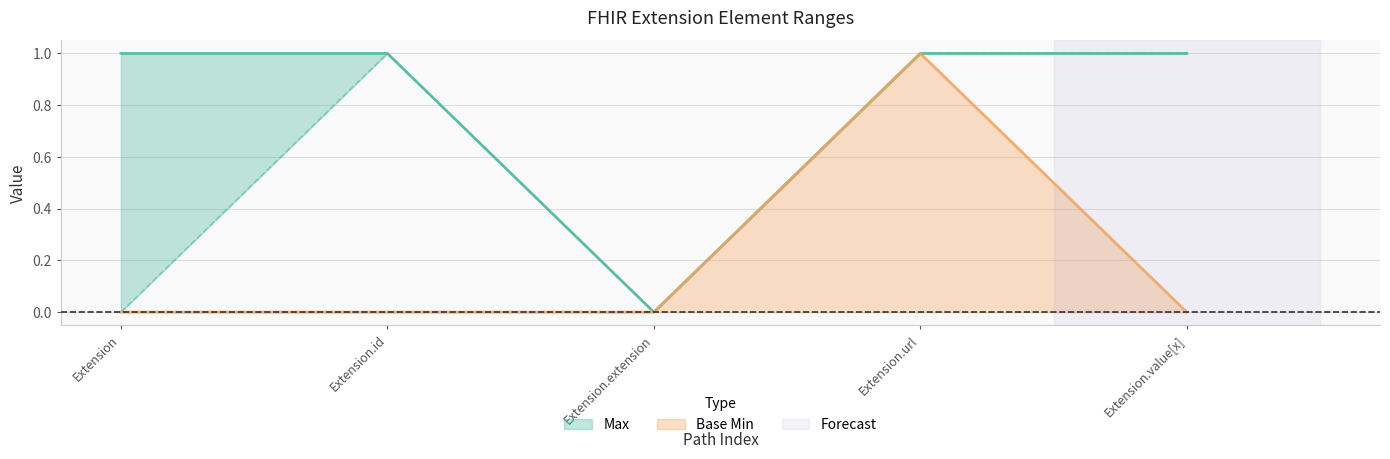

Which has a higher value, Extension.url or Extension?

Extension.url